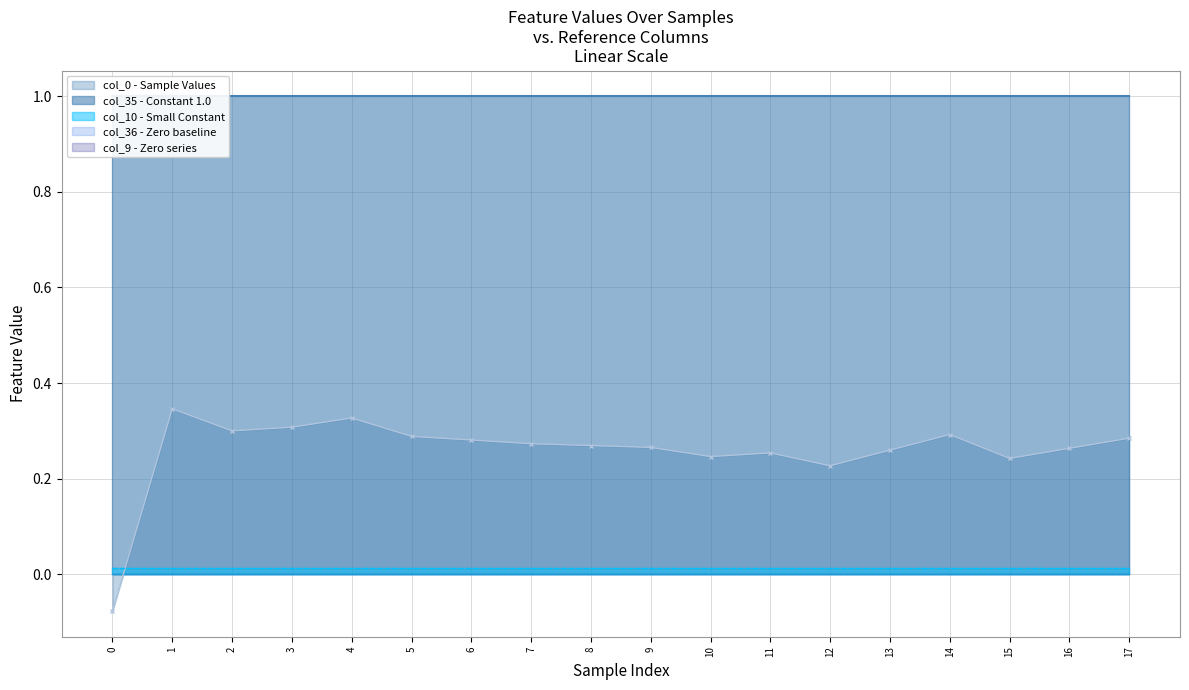

At how many categories does at least one series exceed 0?

18